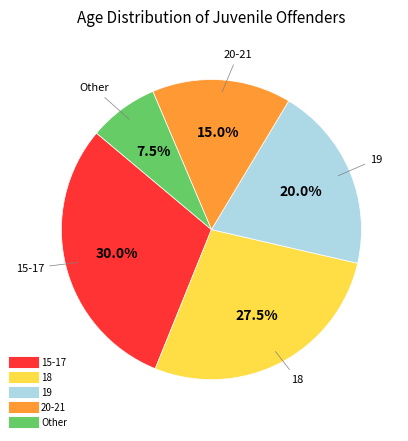

Combined, do Other and 20-21 account for over 50%?

No